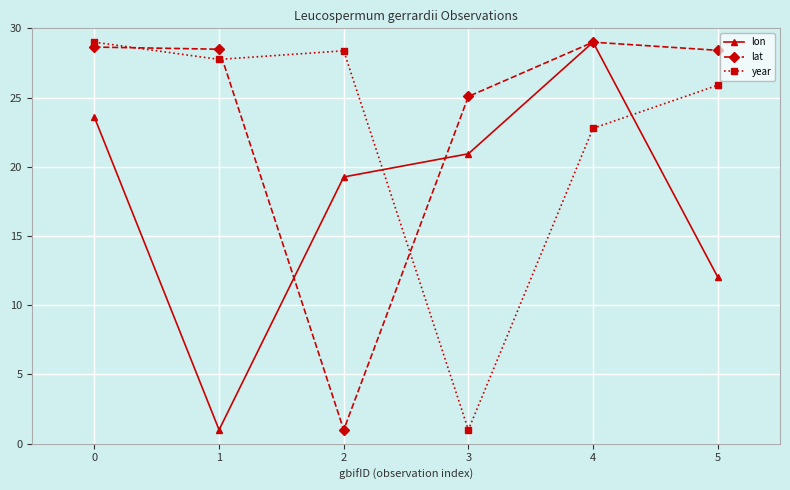

List the labels in order of year value, smallest first.

3, 4, 5, 1, 2, 0